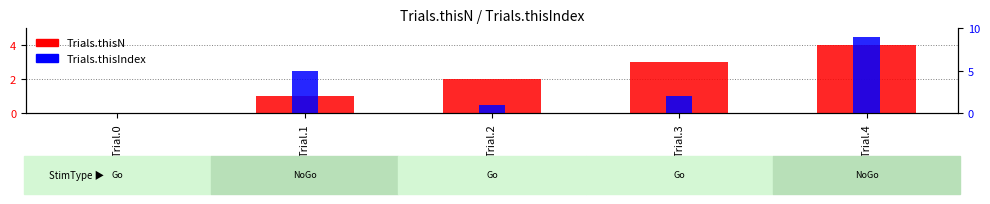

At how many categories does at least one series exceed 6?

1